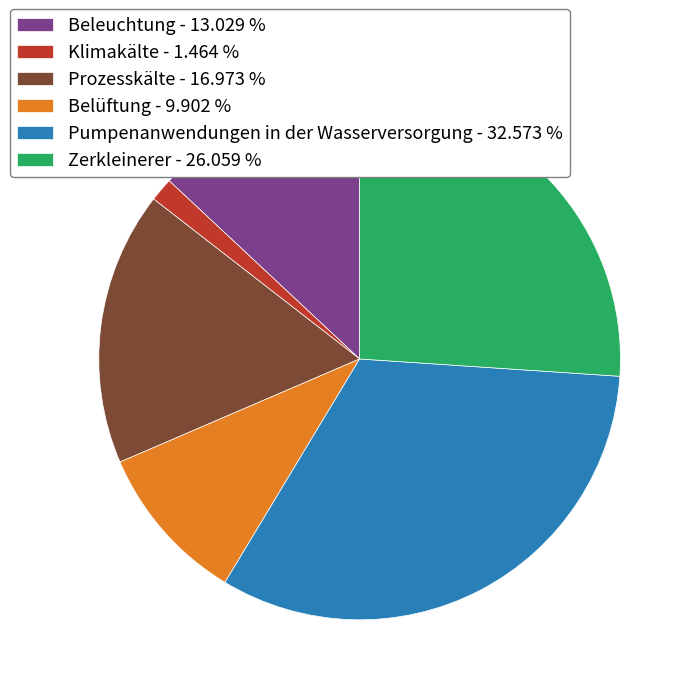

Count the number of slices in the pie.

6